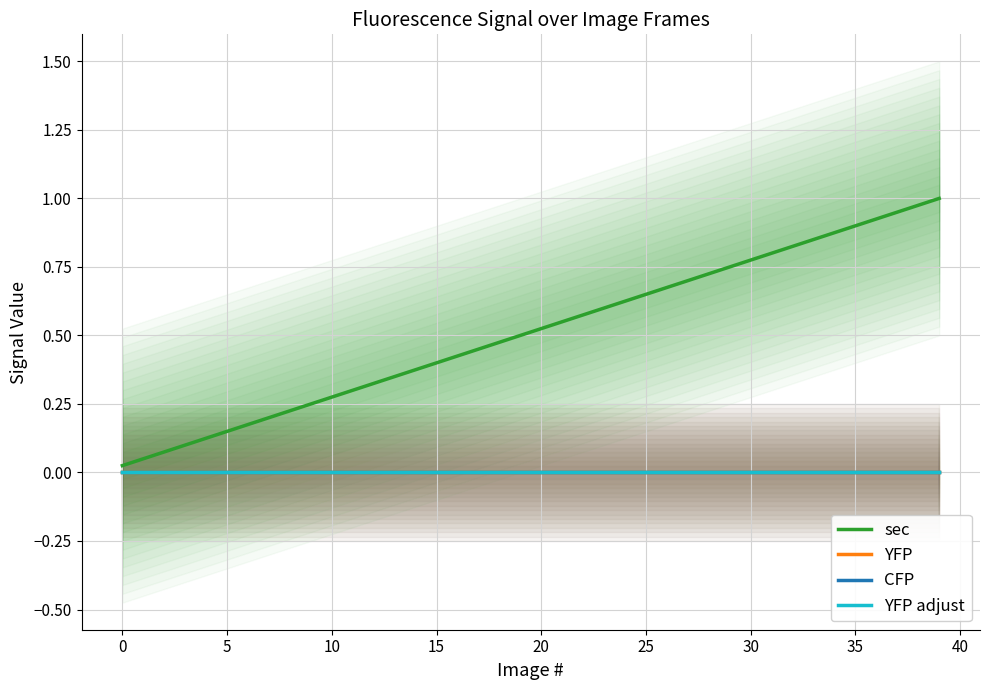

The value of sec at 5 is 0.1. True or false?

True